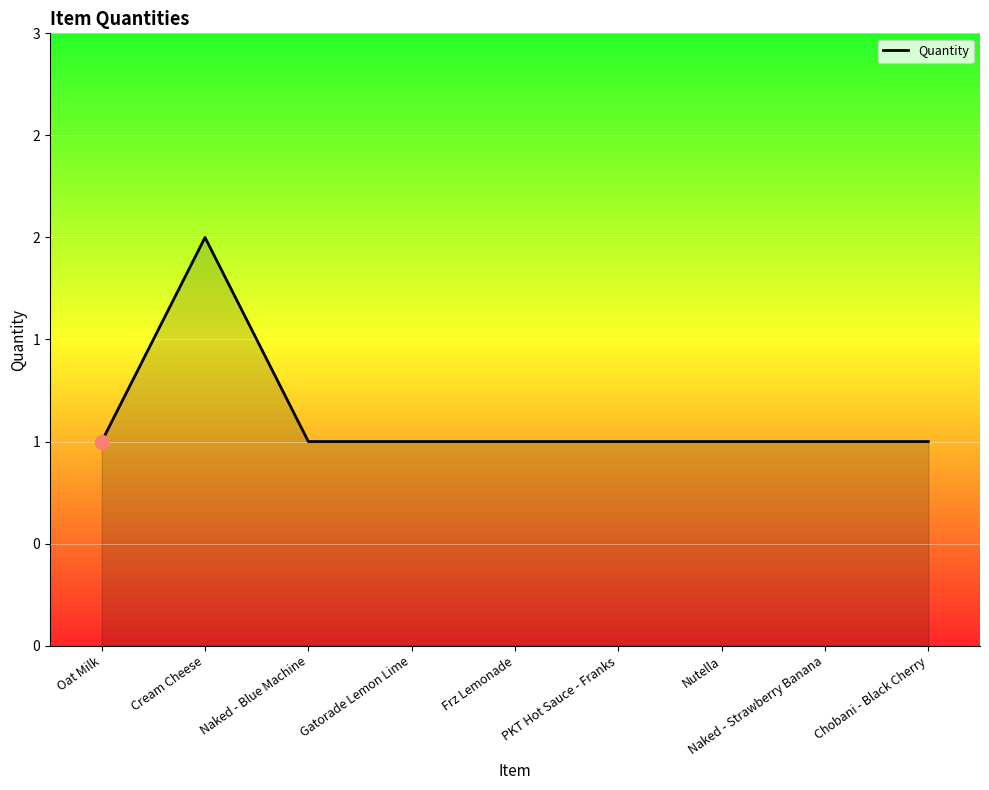

Between Nutella and Naked - Blue Machine, which is larger?

Nutella